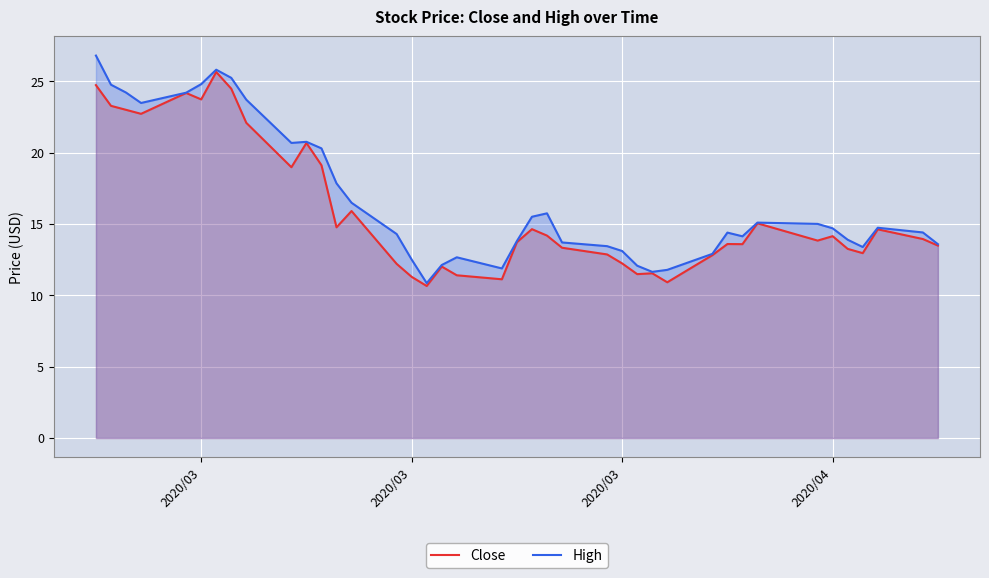

At how many categories does at least one series exceed 25?

3